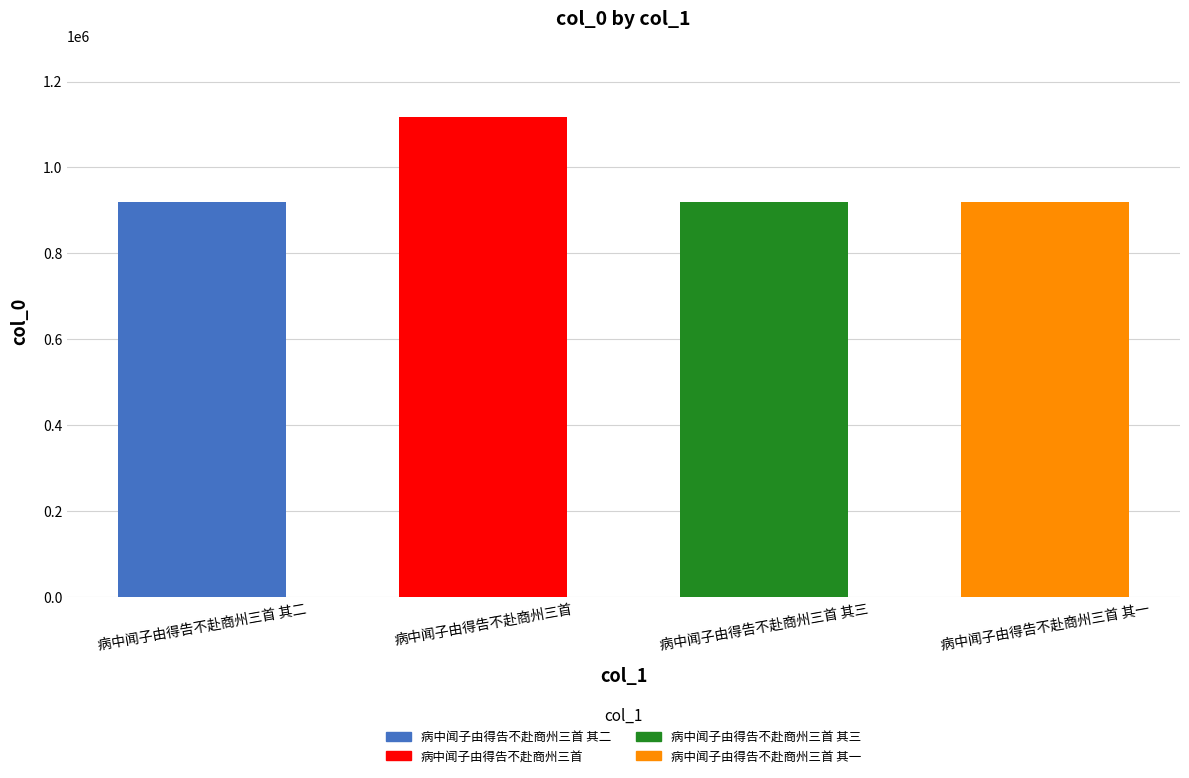

Reading left to right, what are all the values shown in this chart?

920256	1116511	920257	920255